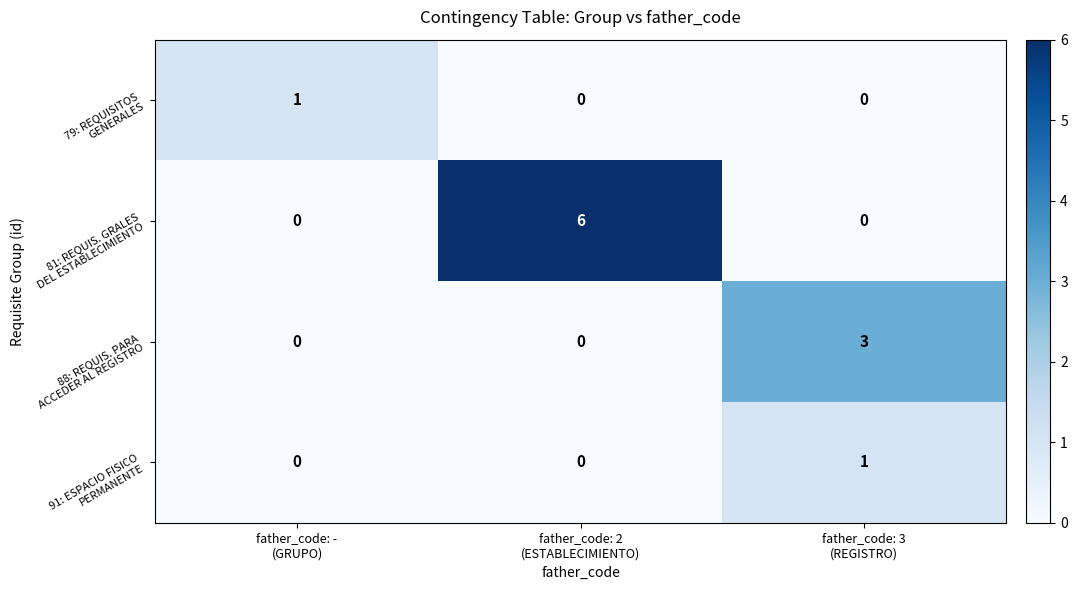

How many series are shown in this chart?

4